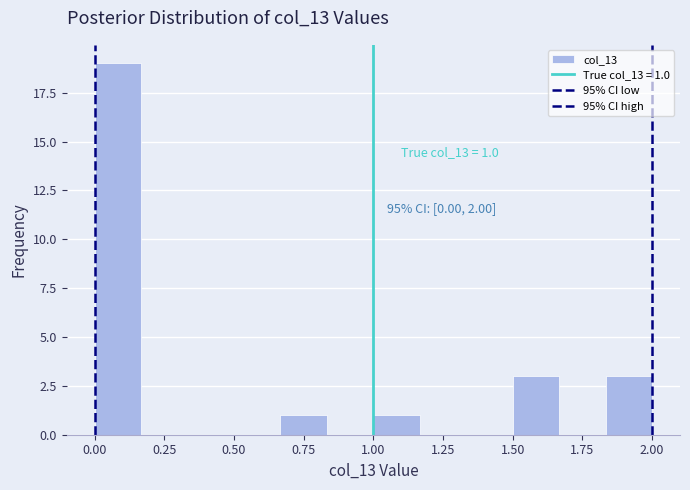

Around what value on the x-axis is the tallest bar? Give the approximate position of its centre, as read against the axis.

0.10